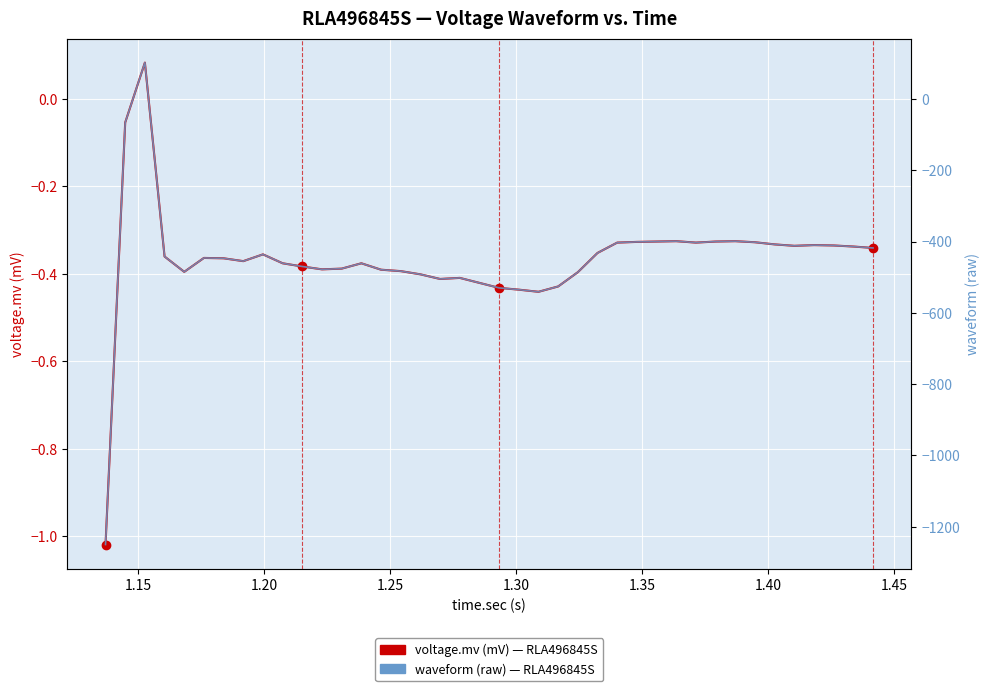

True or false: voltage.mv (mV) has a value of -0.2 at 25.

False